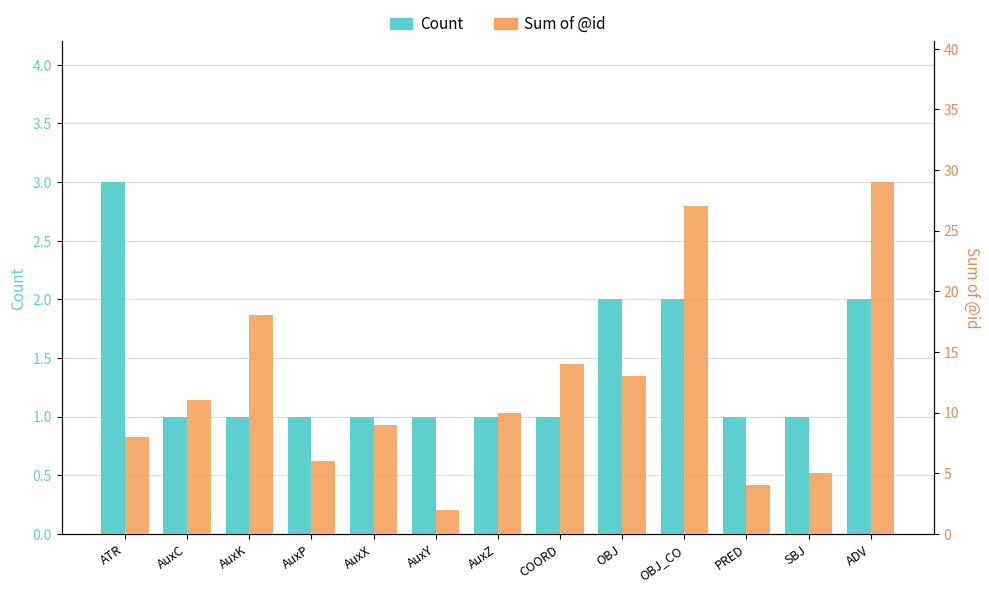

What is the sum of all Count values?

18